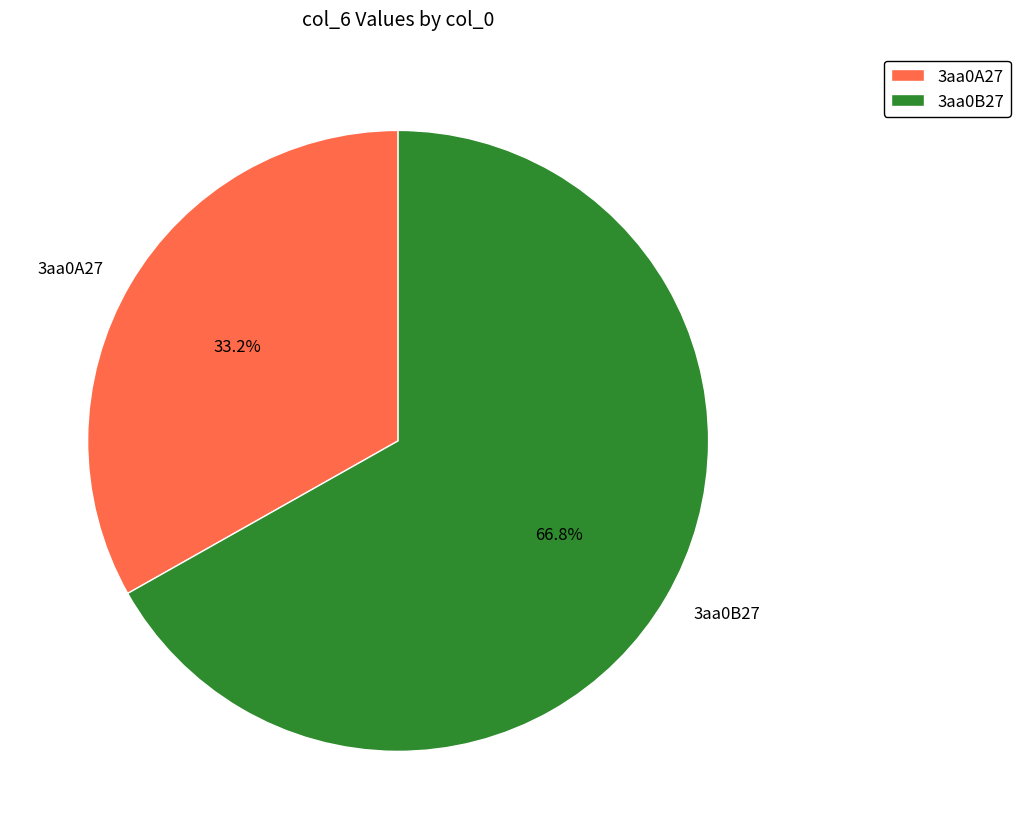

Is it true that 3aa0B27 is 67% of the pie?

True